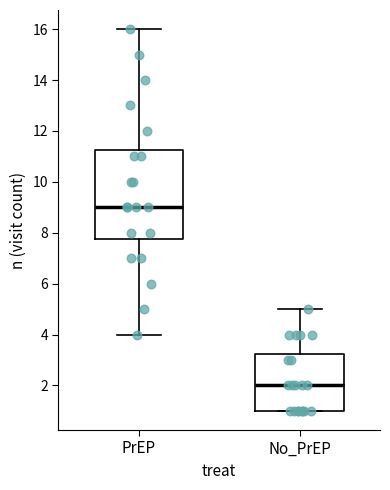

Where is the lower edge of the box for PrEP on the y-axis? The values are not printed on the chart, so give them approximately, as read against the axis.

7.8